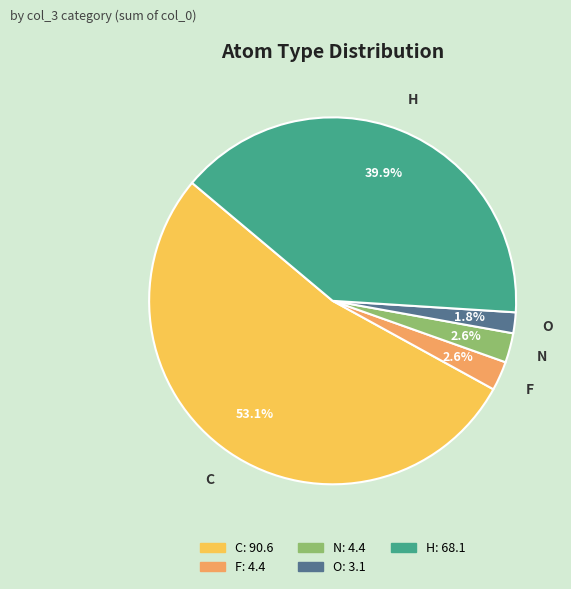

Is the sum of H and C greater than half?

Yes